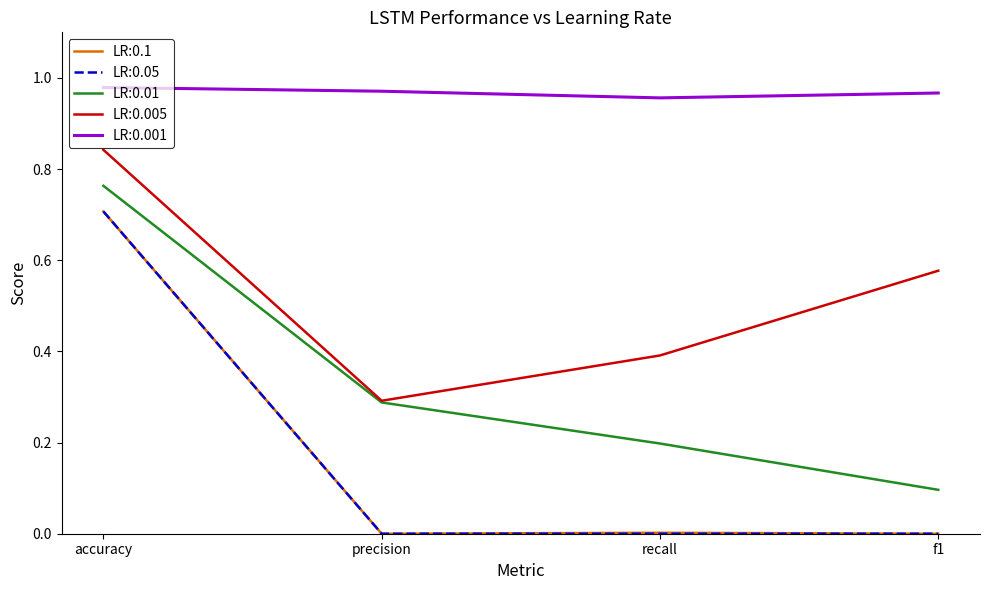

Which category has the highest value in the LR:0.1 series?

accuracy